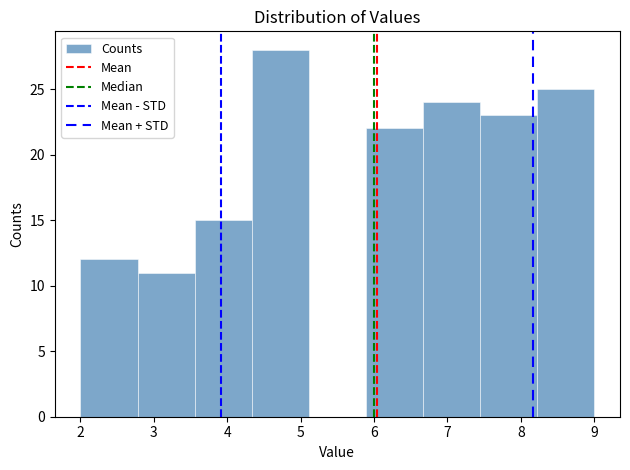

Which range on the x-axis has the tallest bar?

4.3 to 5.1